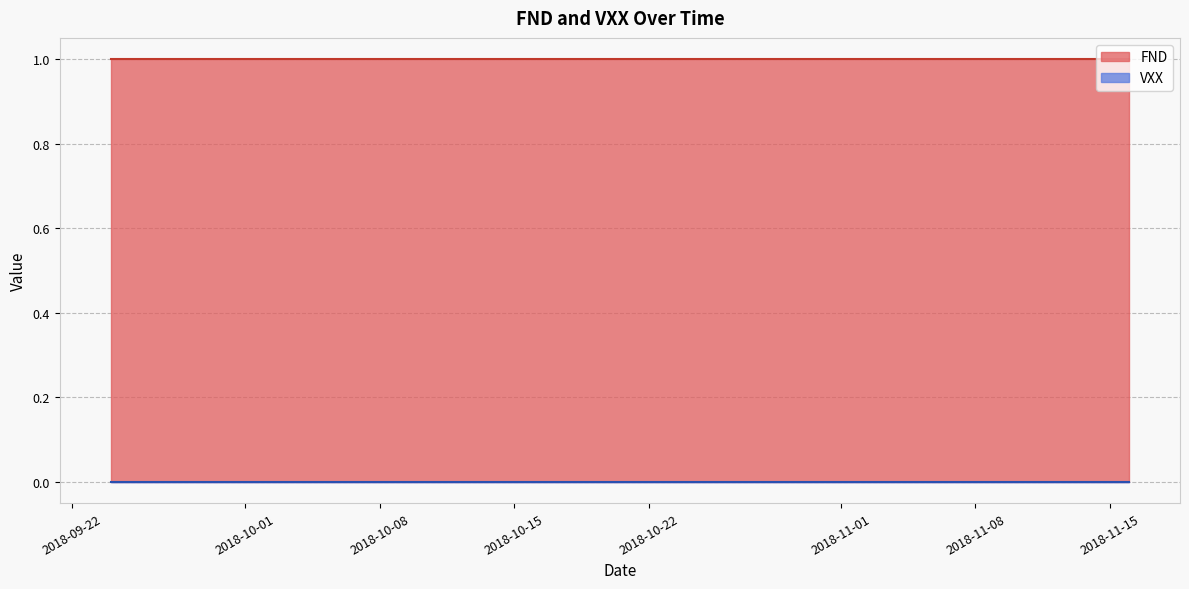

True or false: VXX and FND intersect in this chart.

False